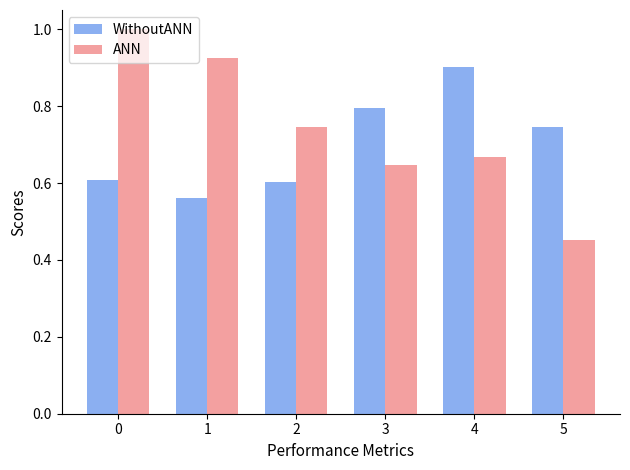

Rank the series by their maximum value, from highest to lowest.

ANN, WithoutANN